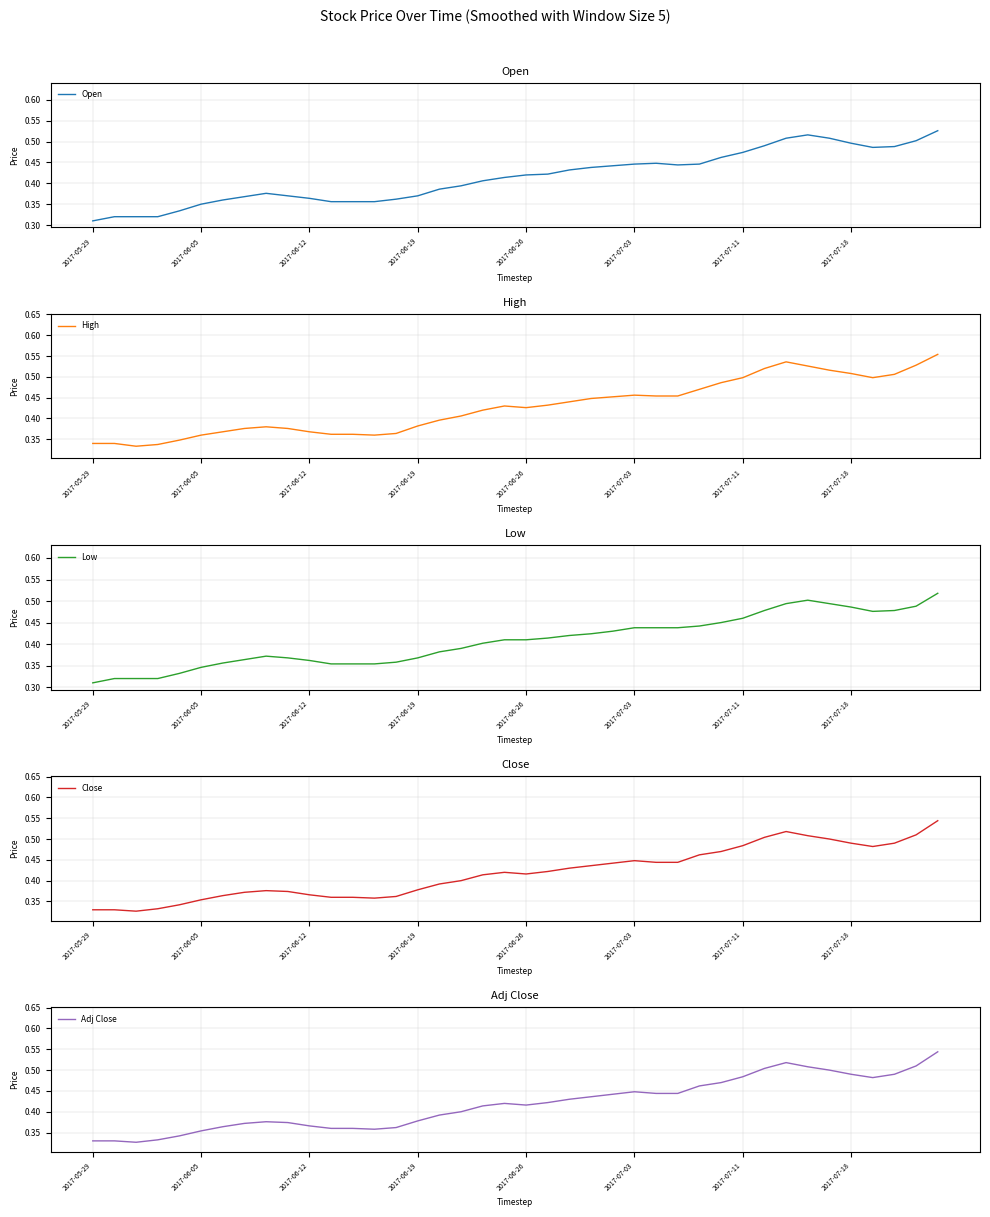

What are all the series names shown in the legend?

Open, High, Low, Close, Adj Close